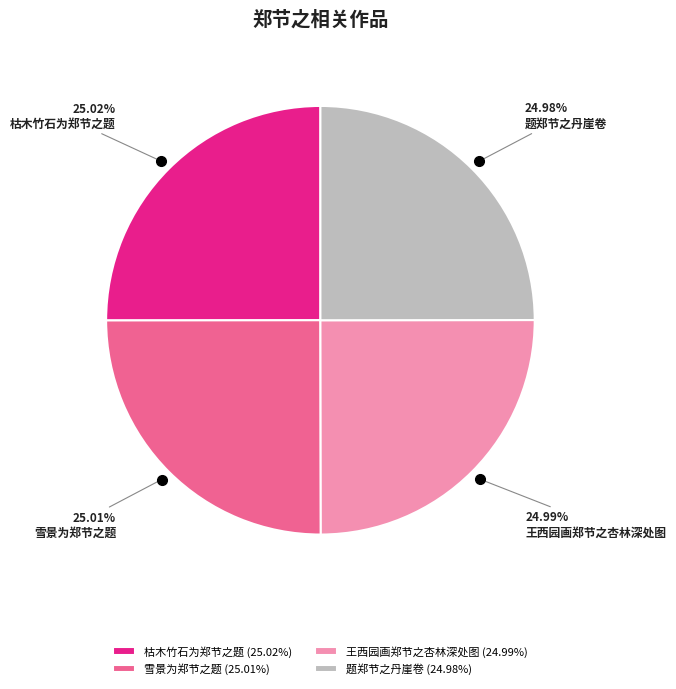

Approximately how many times larger is the value at 雪景为郑节之题 compared to 王西园画郑节之杏林深处图?

1.0